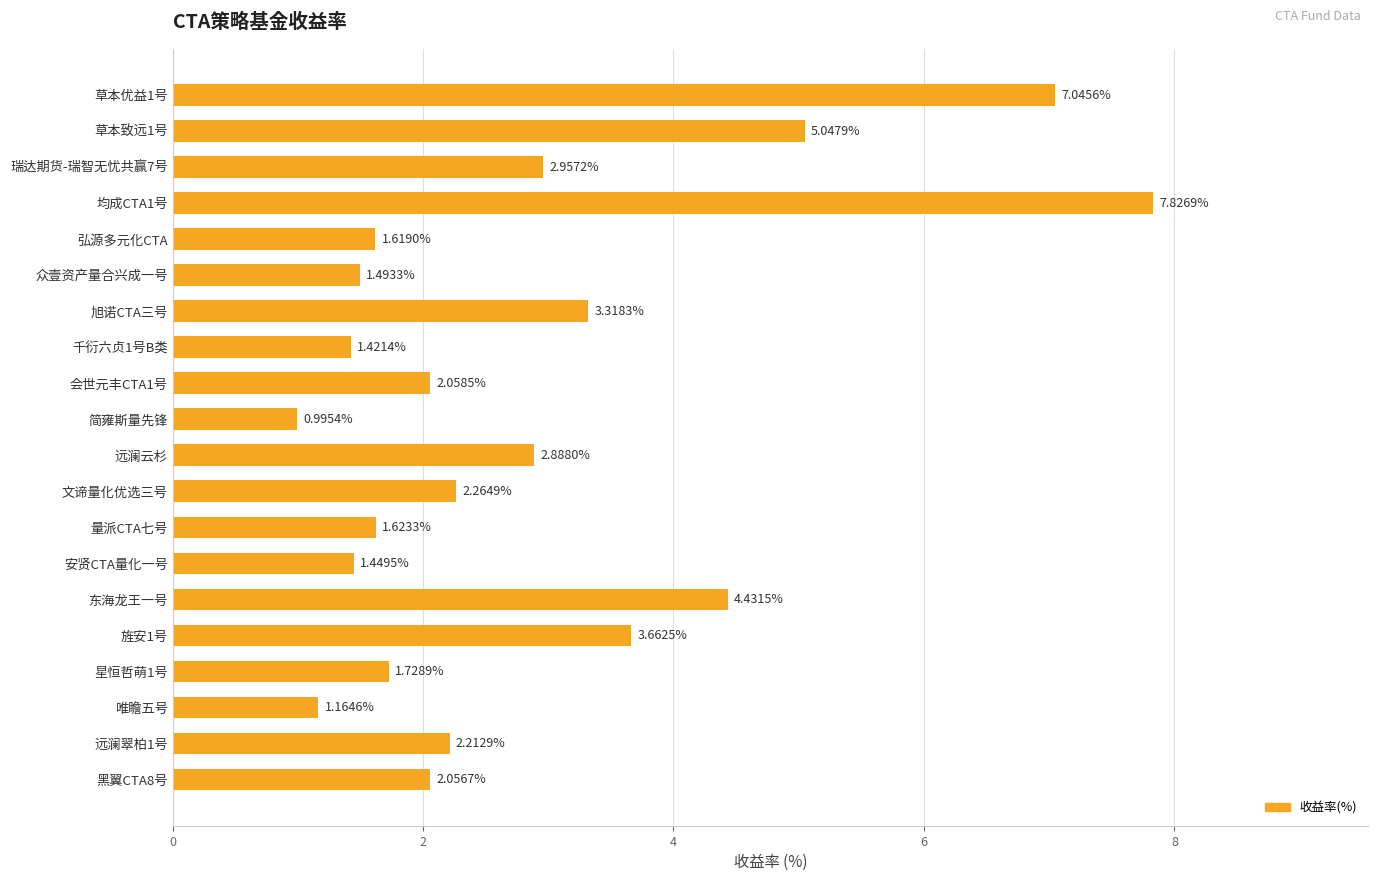

What is the ratio of the value at 草本致远1号 to the value at 安贤CTA量化一号?

3.5